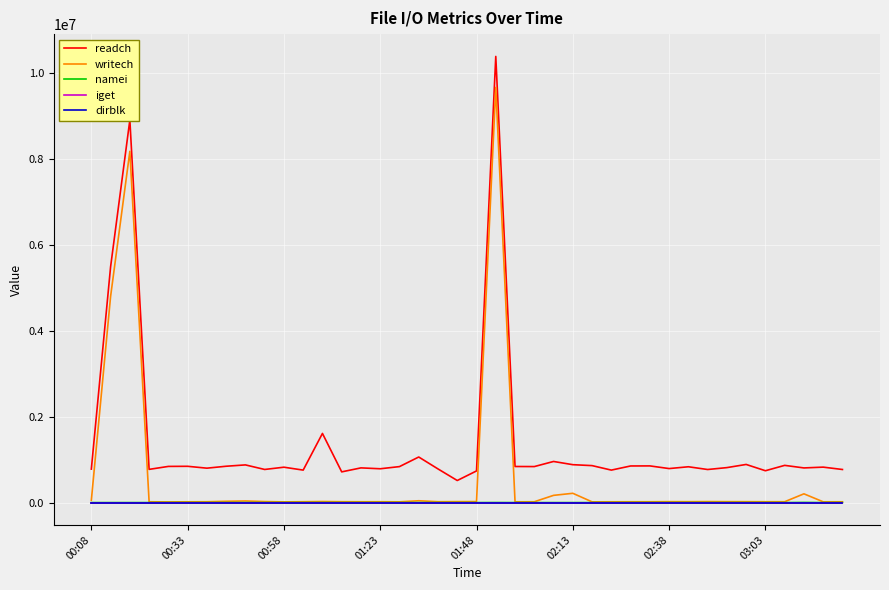

What is the maximum value for readch?

10396266.0